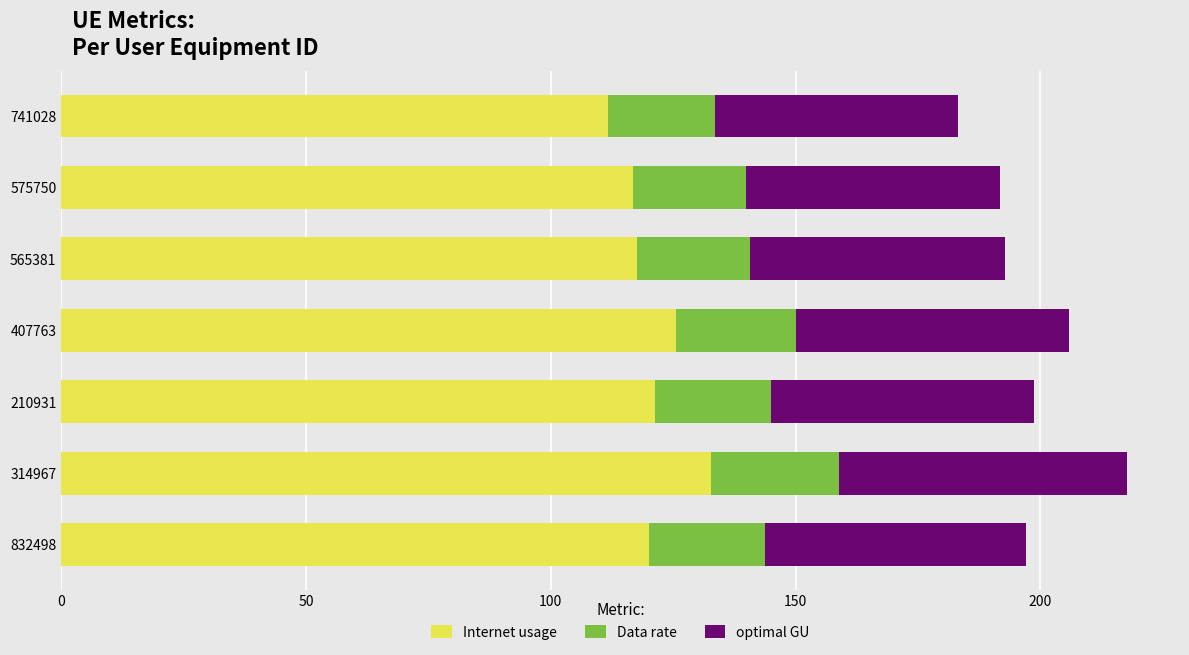

How many data points does each series have?

7